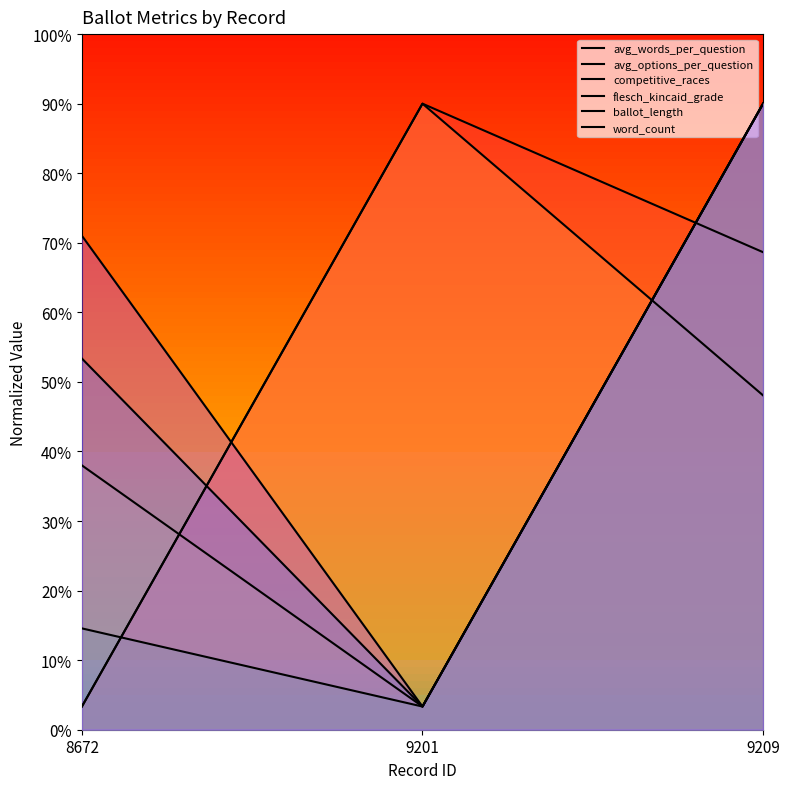

What is the sum of all avg_options_per_question values?

42.4